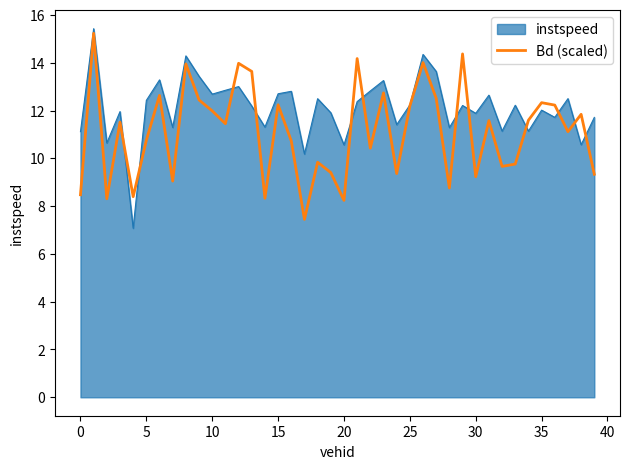

What is the minimum value for Bd (scaled)?

7.4